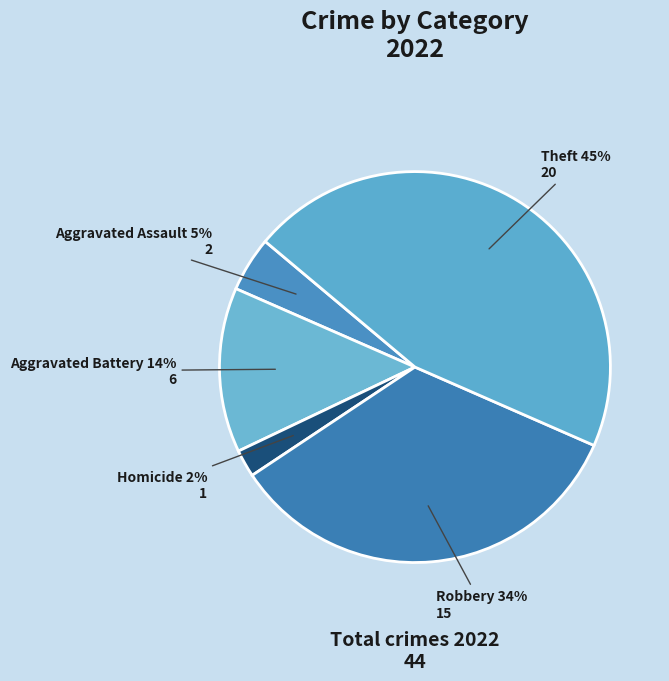

Count the number of slices in the pie.

5